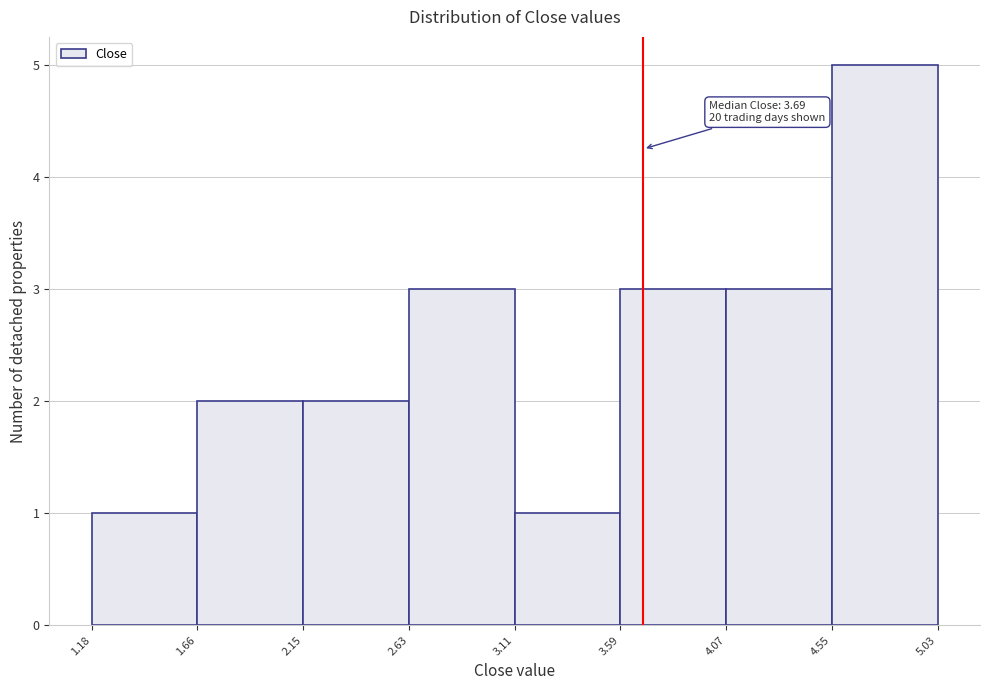

Over which range of the x-axis is the bar tallest?

4.55 to 5.03